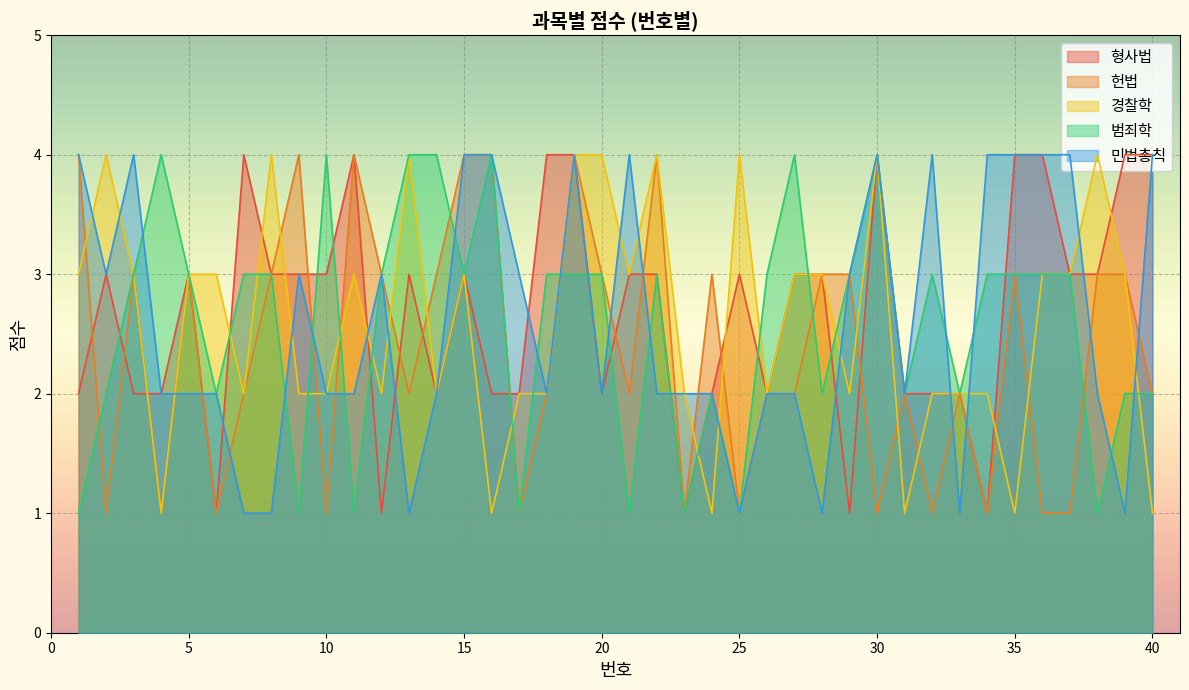

Does the chart display data point markers on the line(s)?

No